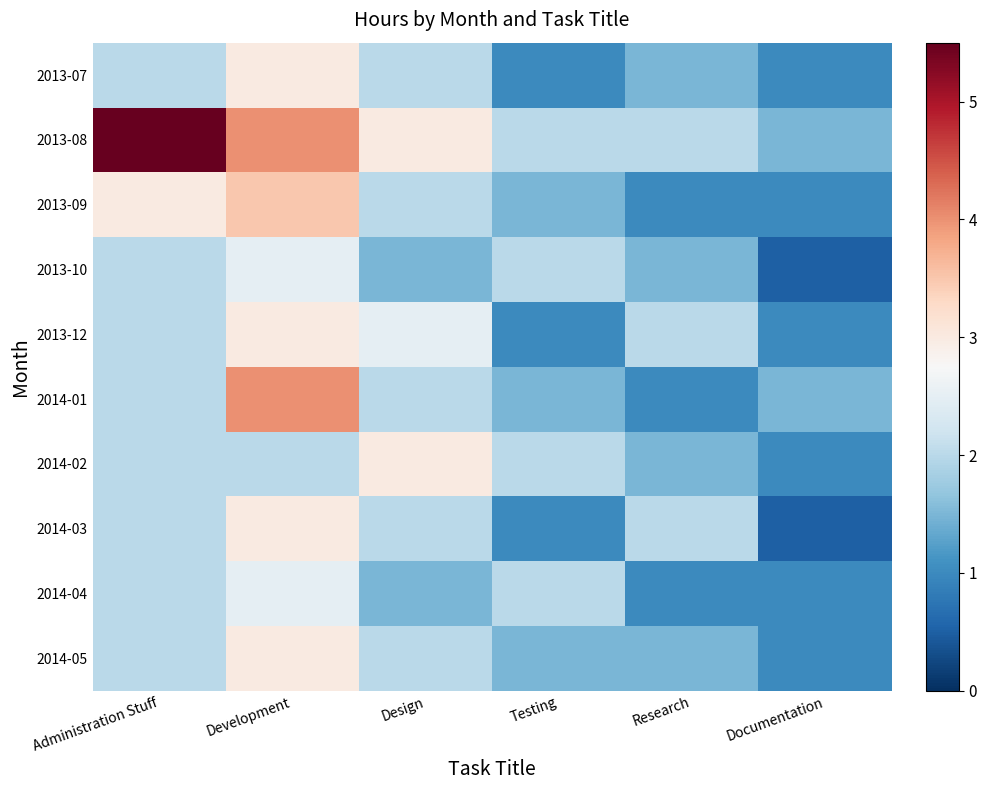

What is the greatest value displayed?

5.5